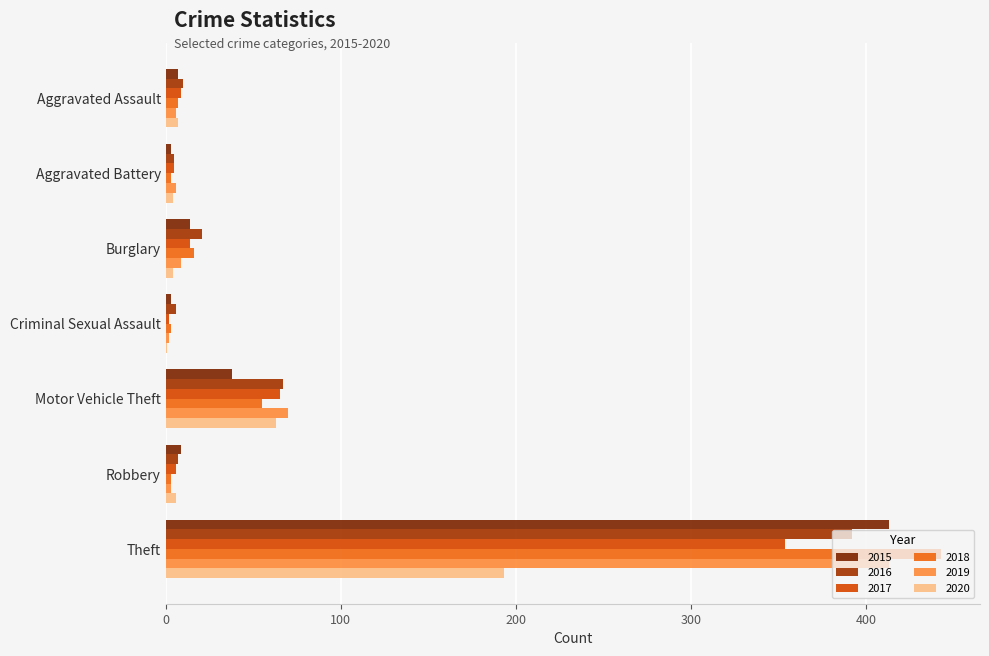

The value of 2015 at Motor Vehicle Theft is 68. True or false?

False